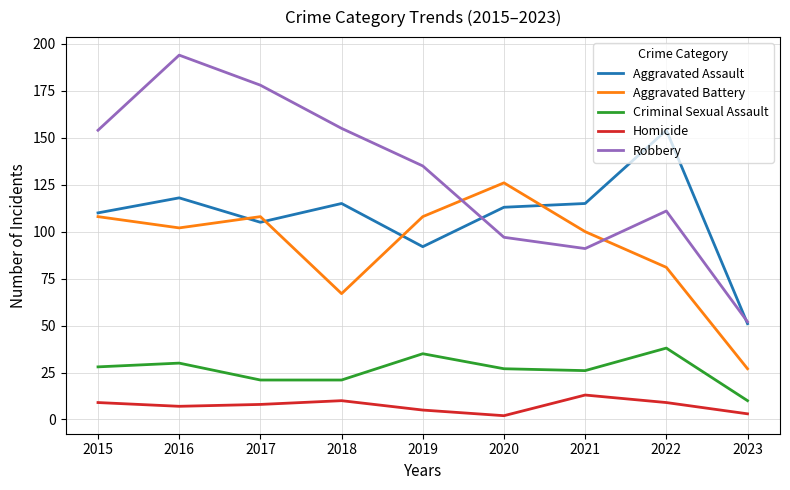

What is the greatest value displayed?

194